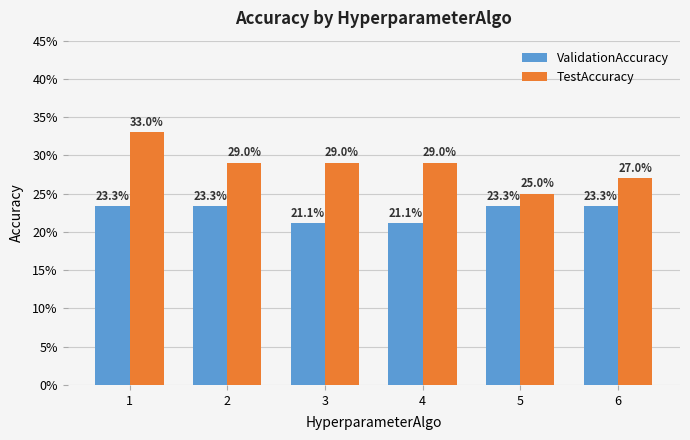

Between 2 and 4, which series saw the biggest shift?

ValidationAccuracy